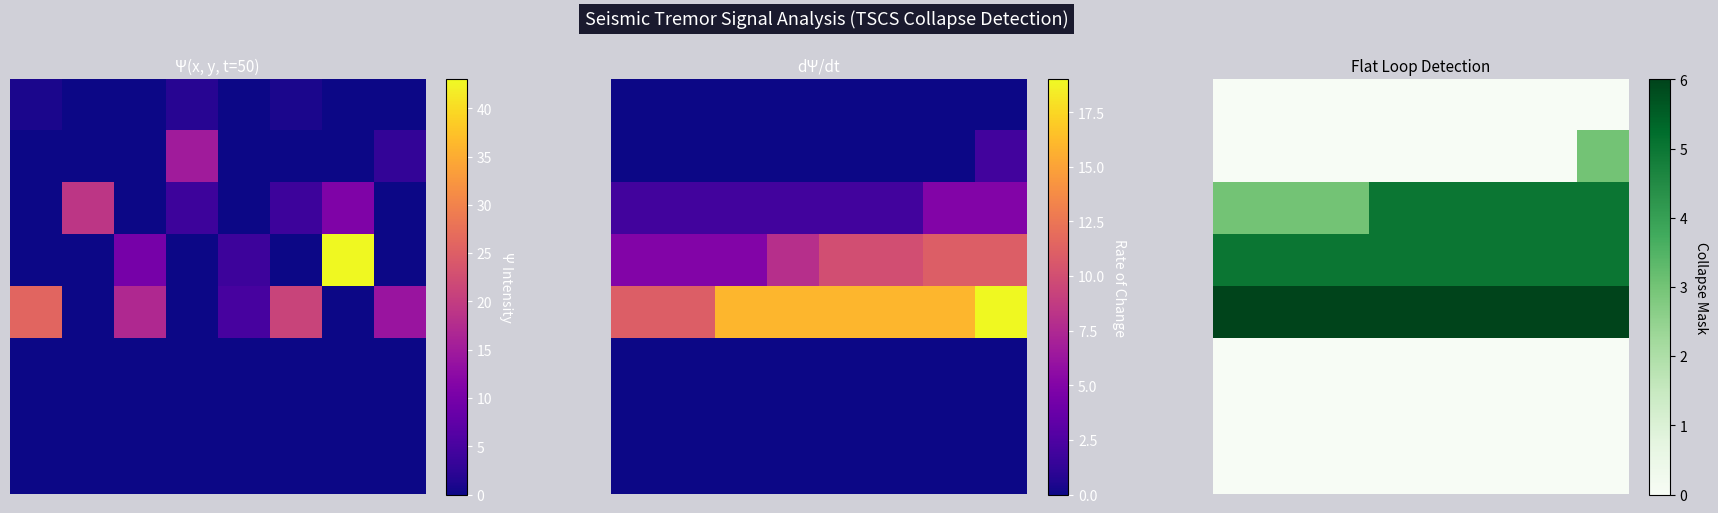

How many categories are shown in the chart?

8